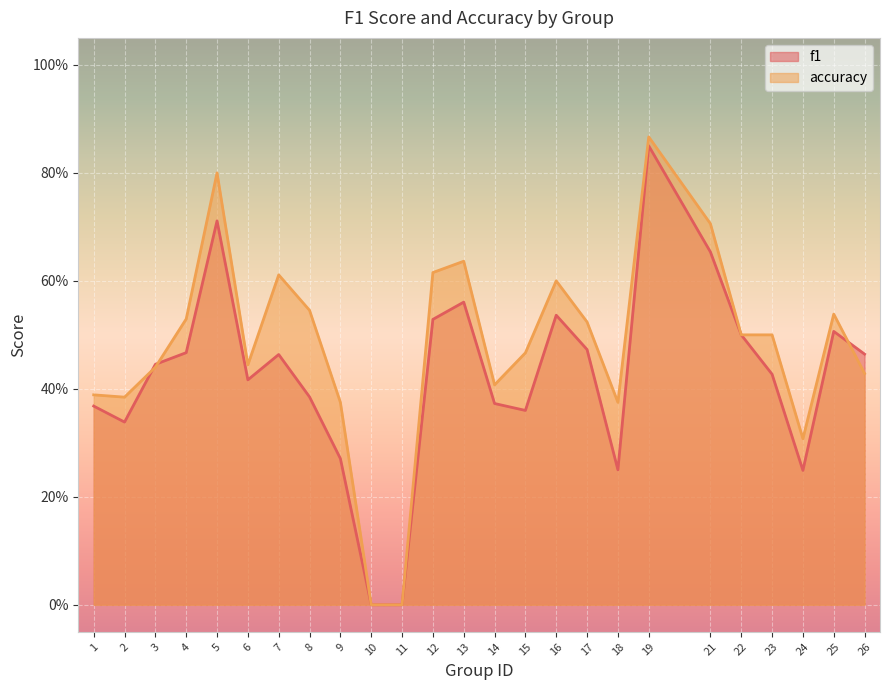

True or false: accuracy has a value of 0.5 at 17.

True